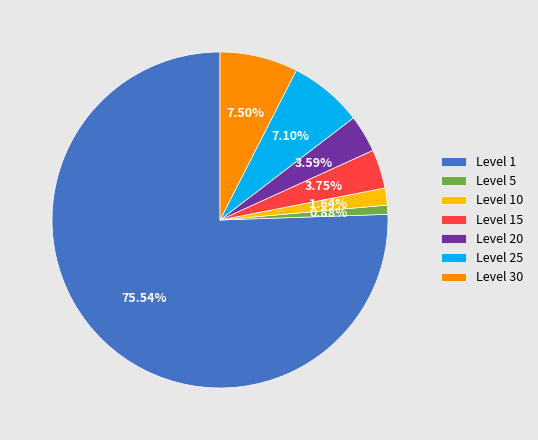

Between Level 10 and Level 5, which is larger?

Level 10